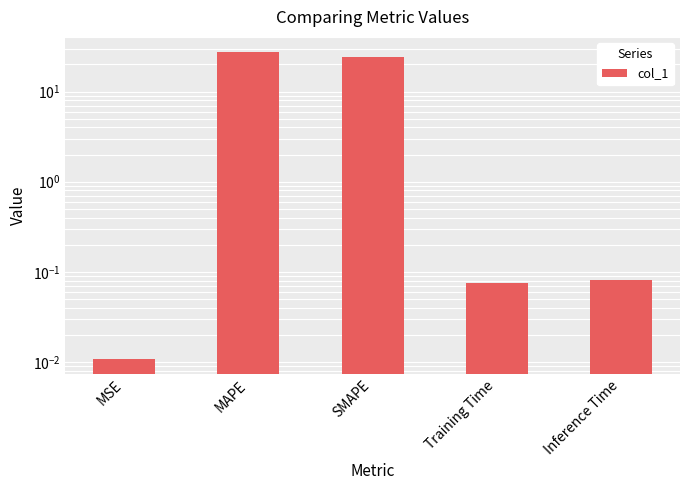

How many series are shown in this chart?

1